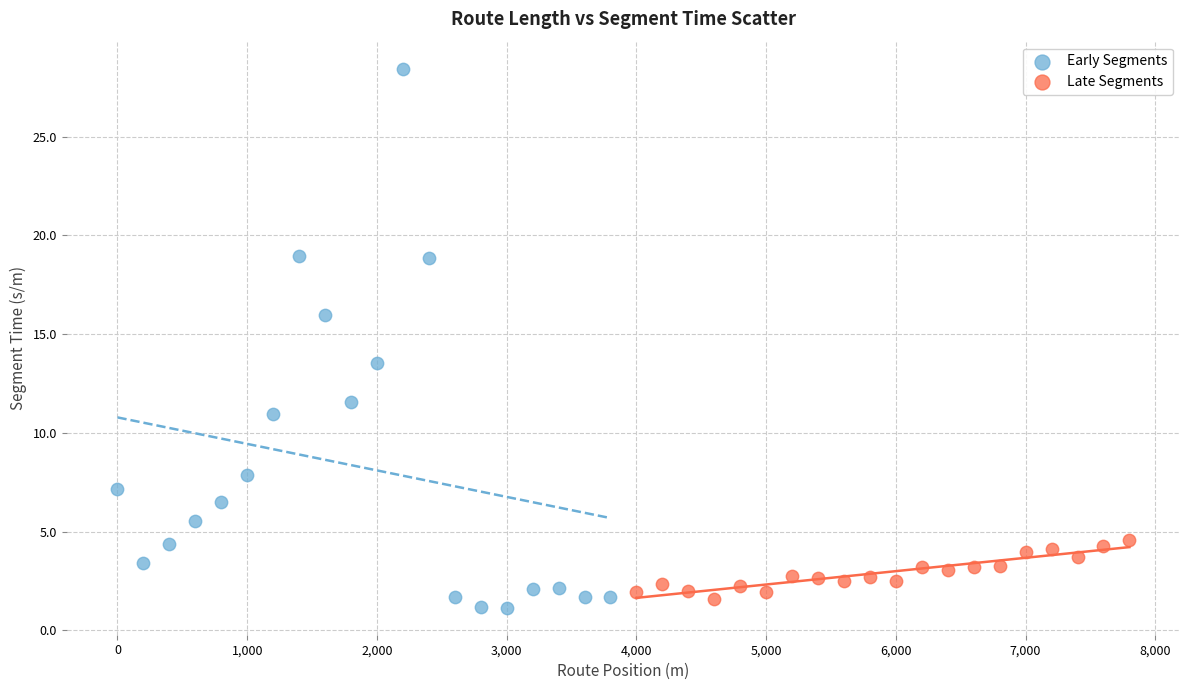

Which series contains the highest Y value?

Early Segments